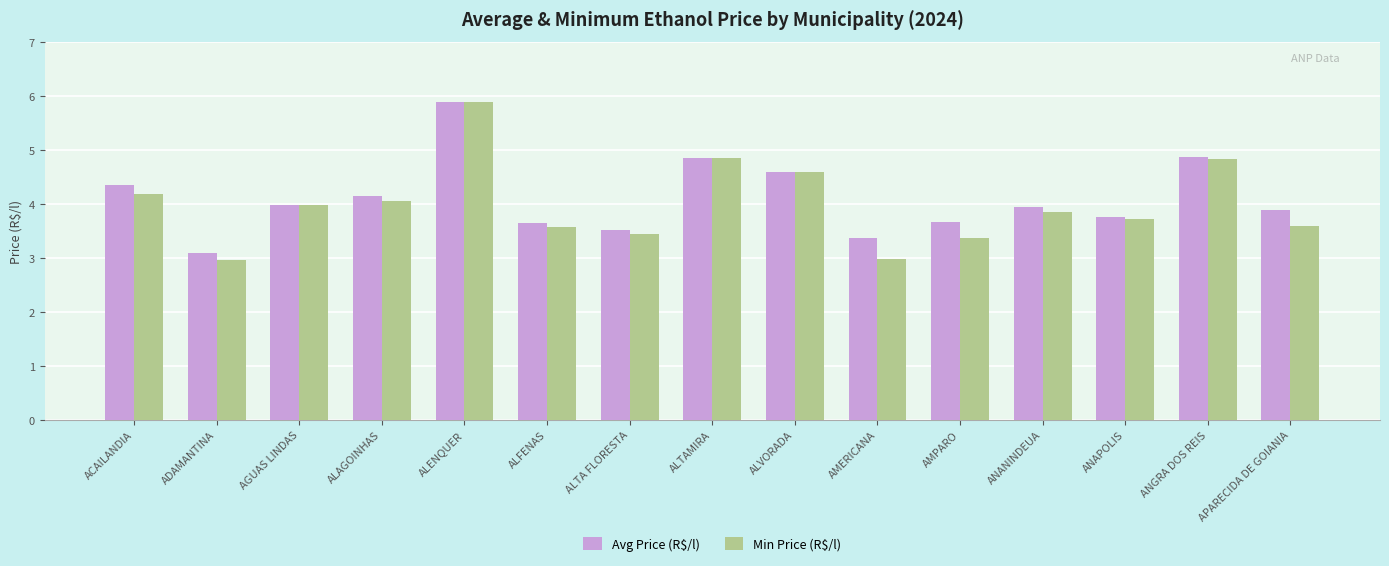

At which label does Avg Price (R$/l) reach its peak?

ALENQUER